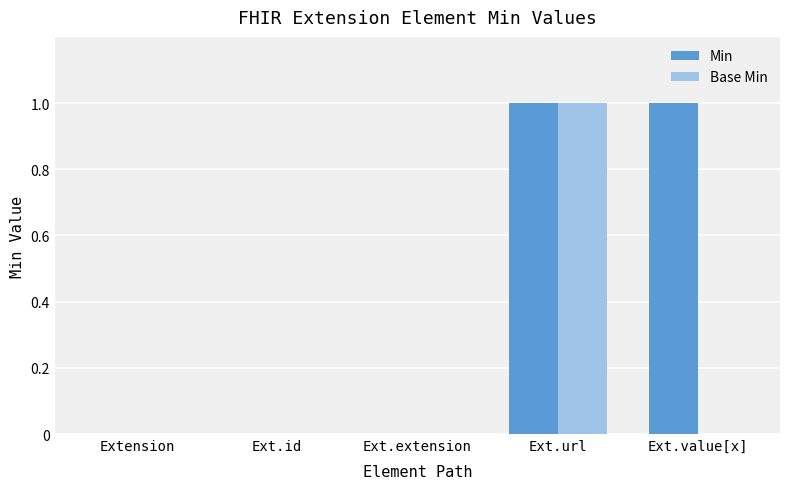

Which series has the largest total across all categories?

Min